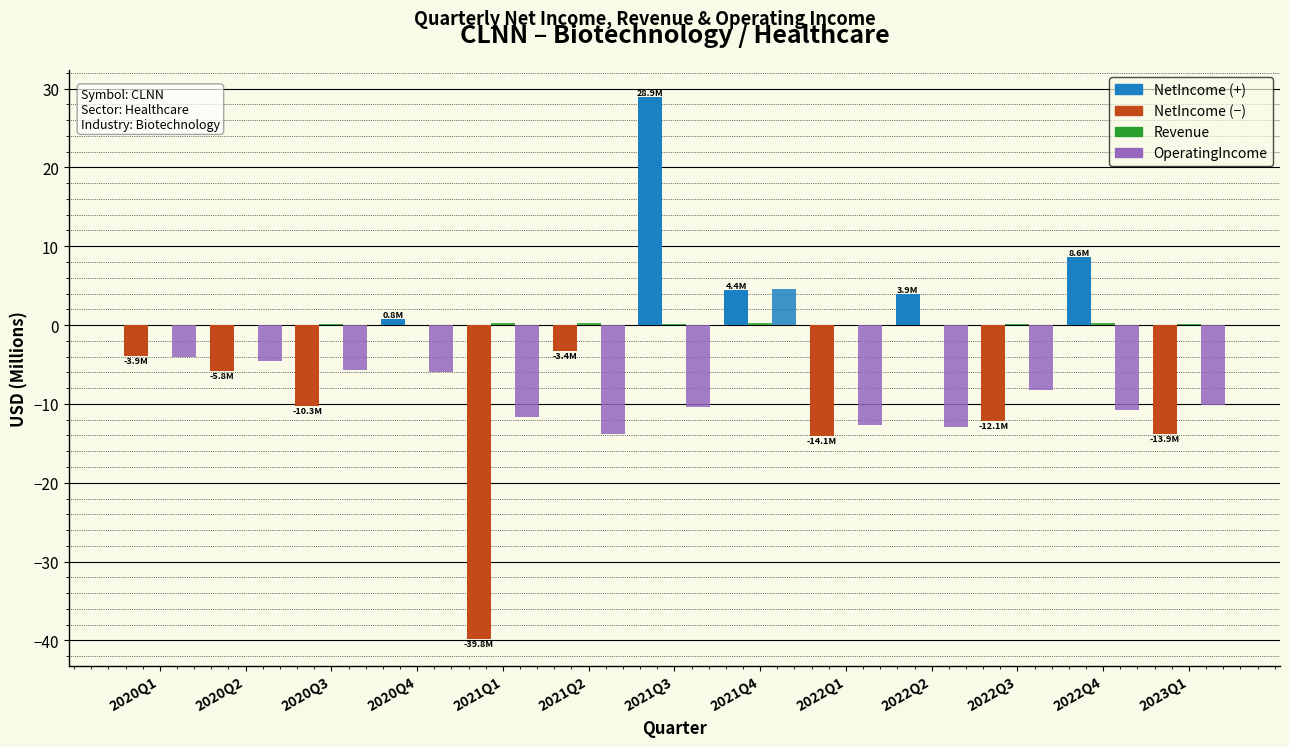

Count the number of data series in this chart.

3